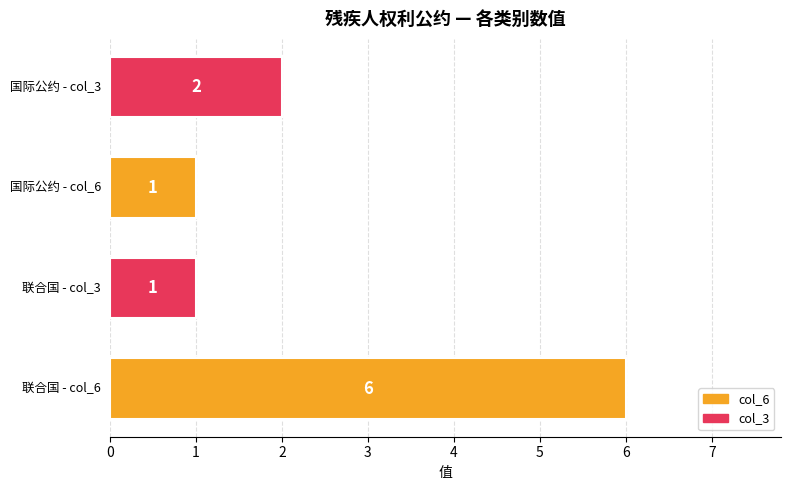

How many values are between 1 and 6?

4